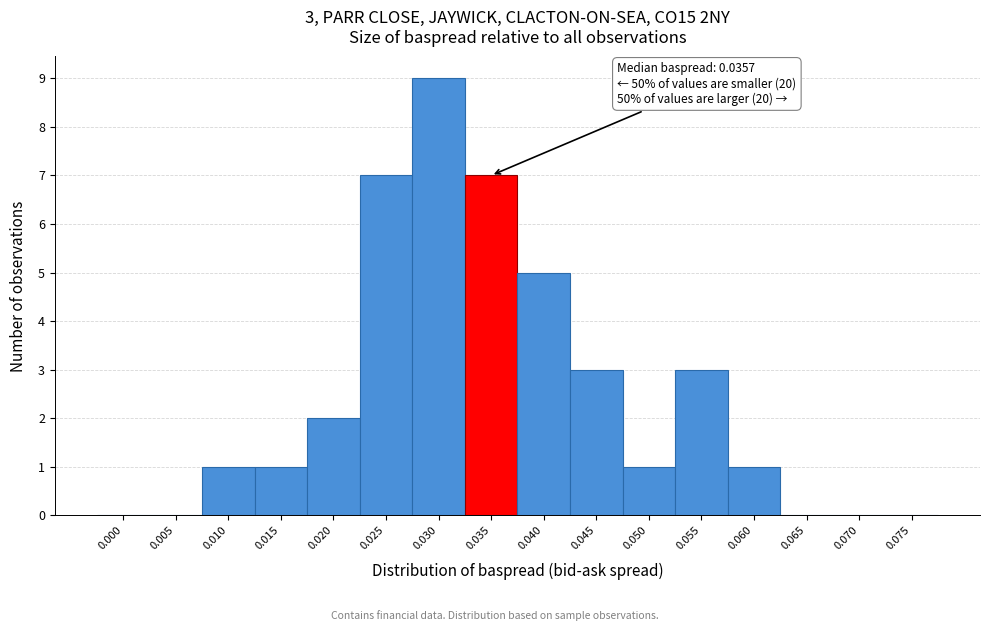

Reading right to left, list all the values displayed in this chart.

0.075=0	0.070=0	0.065=0	0.060=1	0.055=3	0.050=1	0.045=3	0.040=5	0.035=7	0.030=9	0.025=7	0.020=2	0.015=1	0.010=1	0.005=0	0.000=0